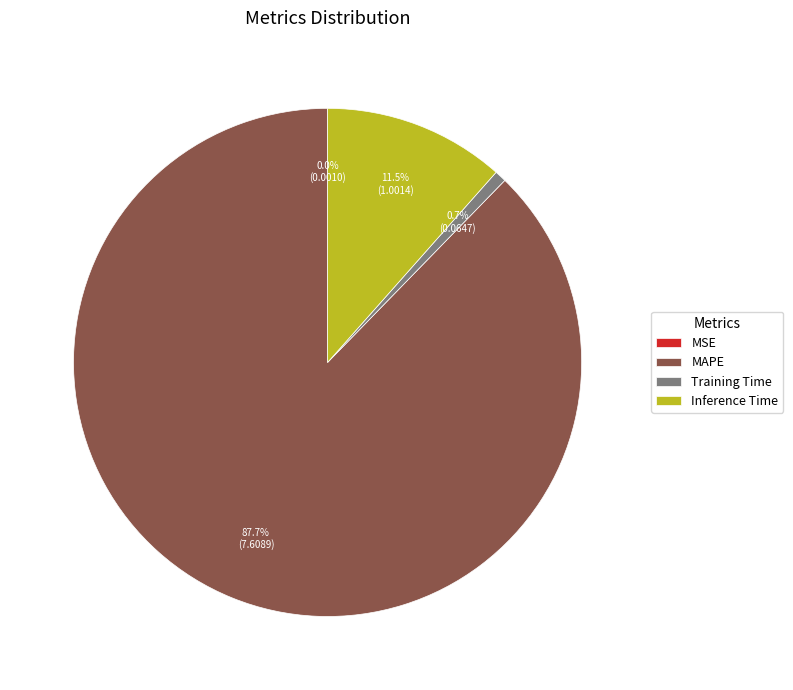

Which slice is the largest?

MAPE